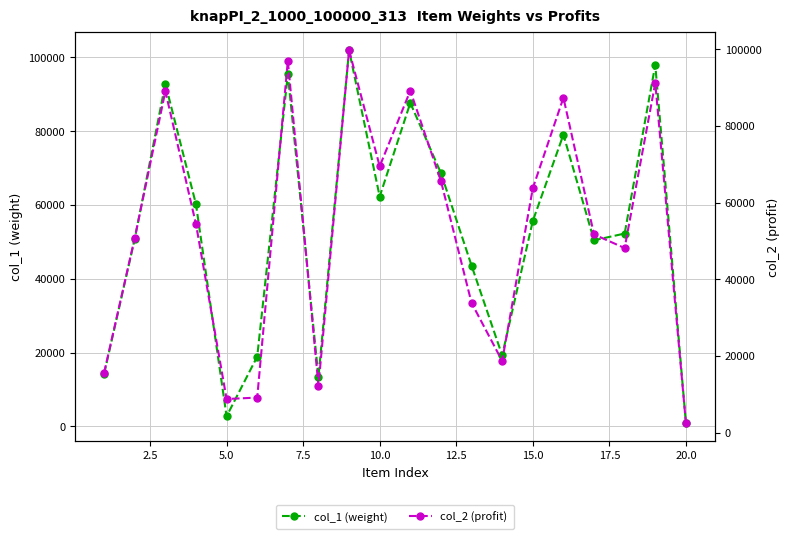

Which series has the largest total across all categories?

col_1 (weight)